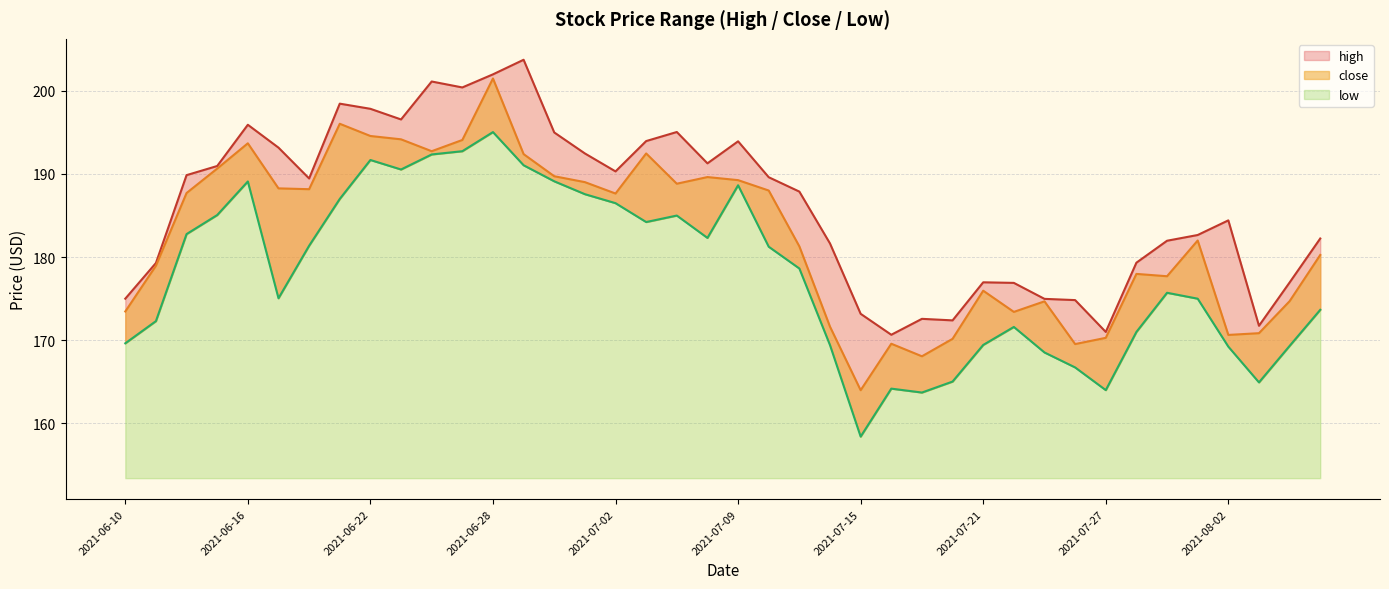

How many values in the low series exceed 178?

20